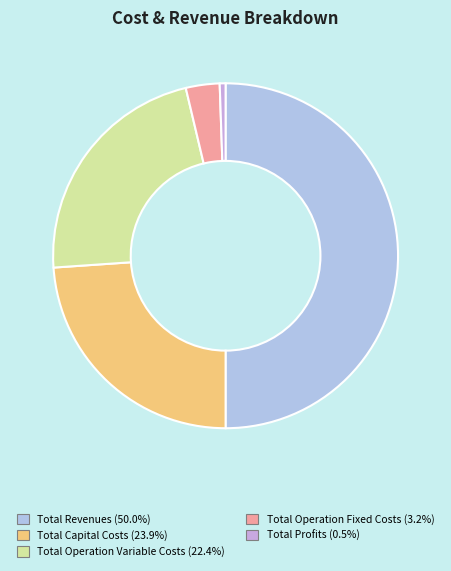

Which category has the biggest portion of the pie?

Total Revenues